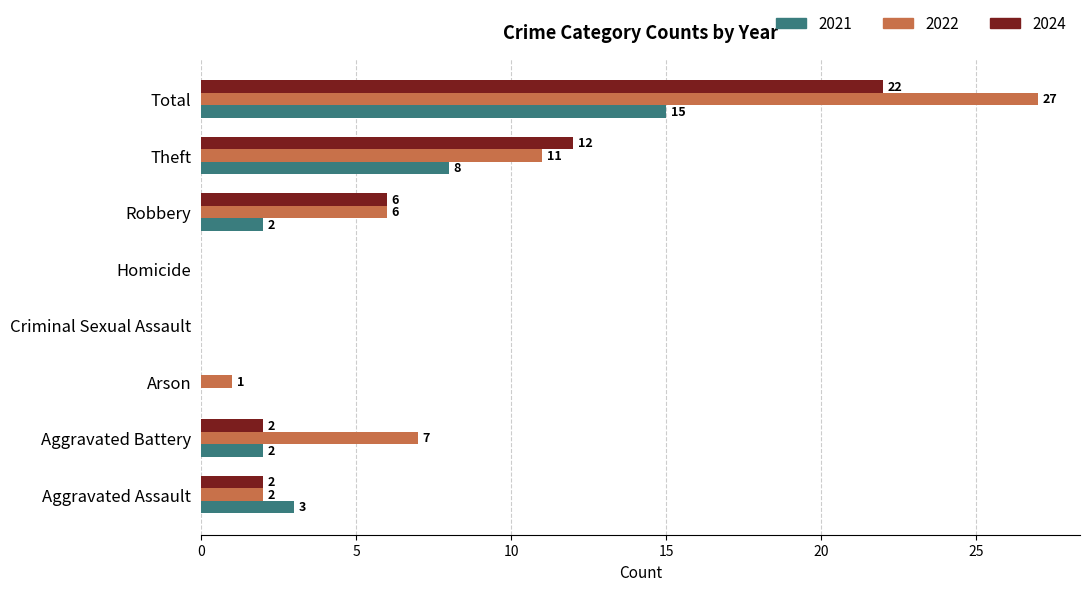

How many data points does each series have?

8